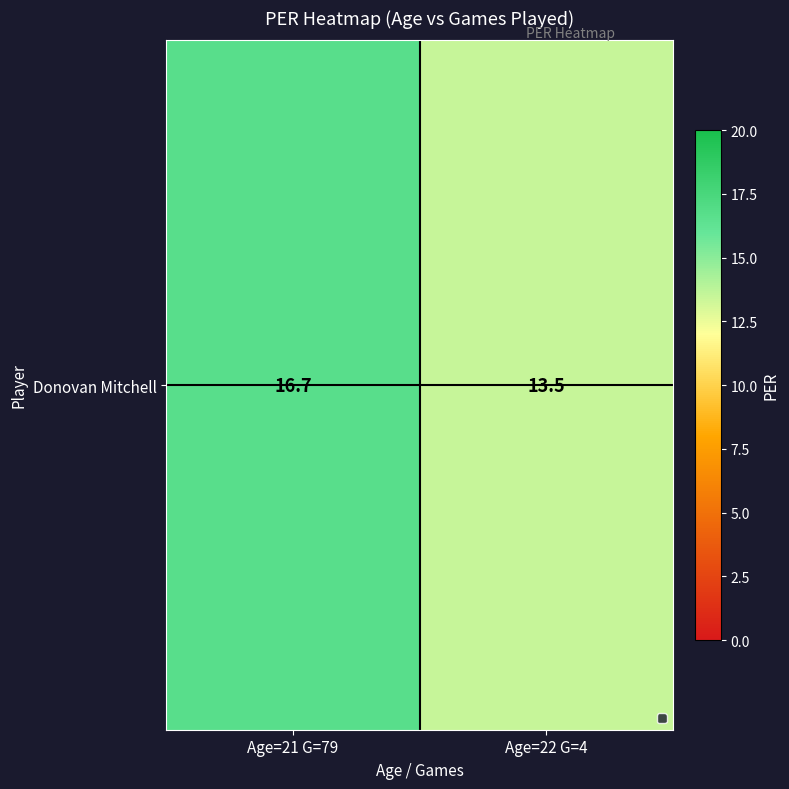

List the labels in order of value, largest first.

Age=21 G=79, Age=22 G=4